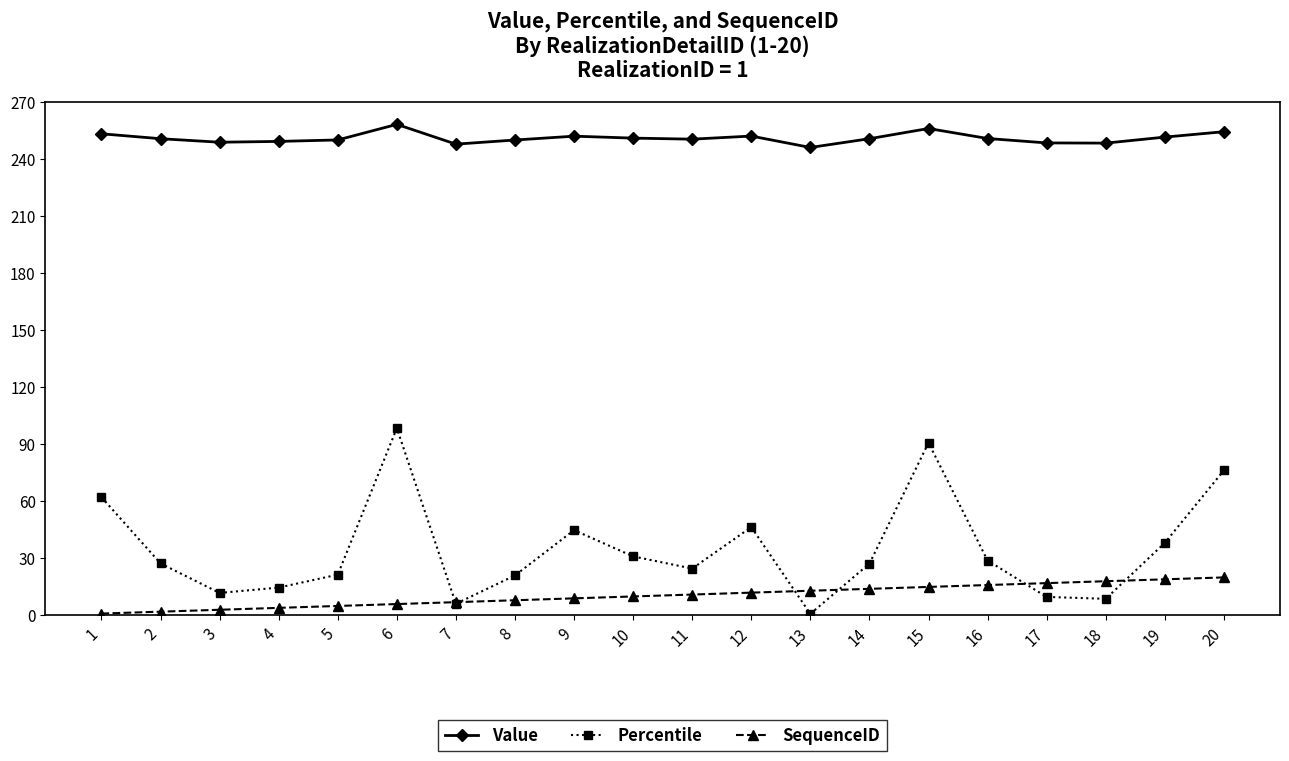

True or false: SequenceID and Percentile intersect in this chart.

True